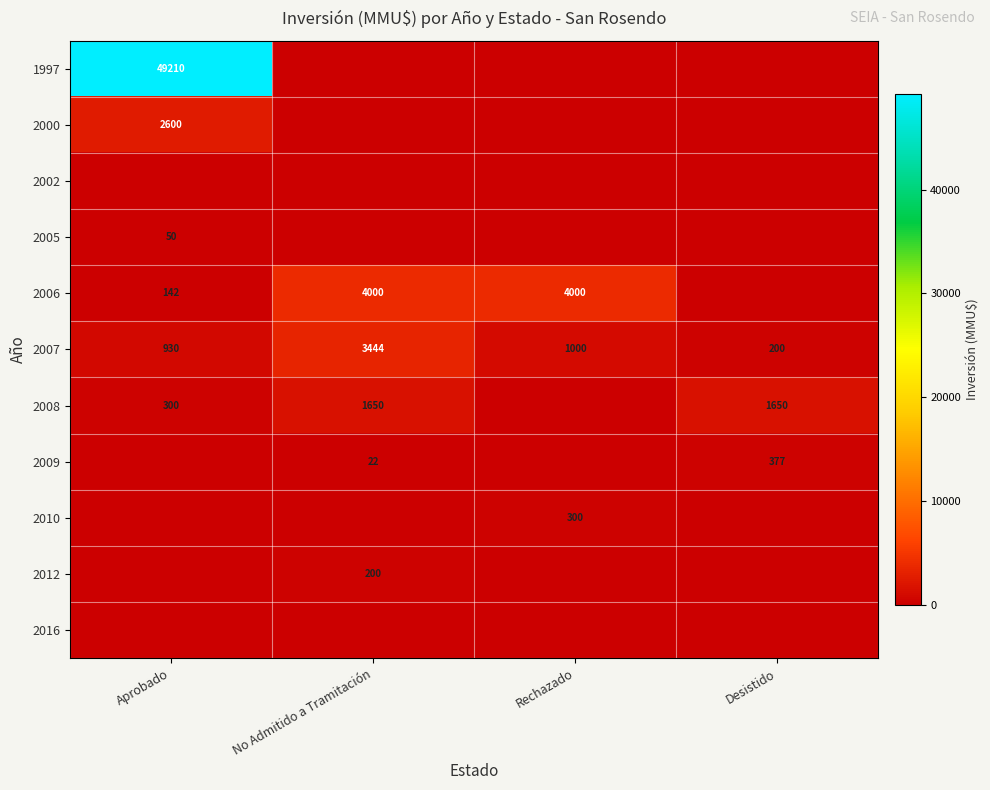

How many categories are shown in the chart?

4